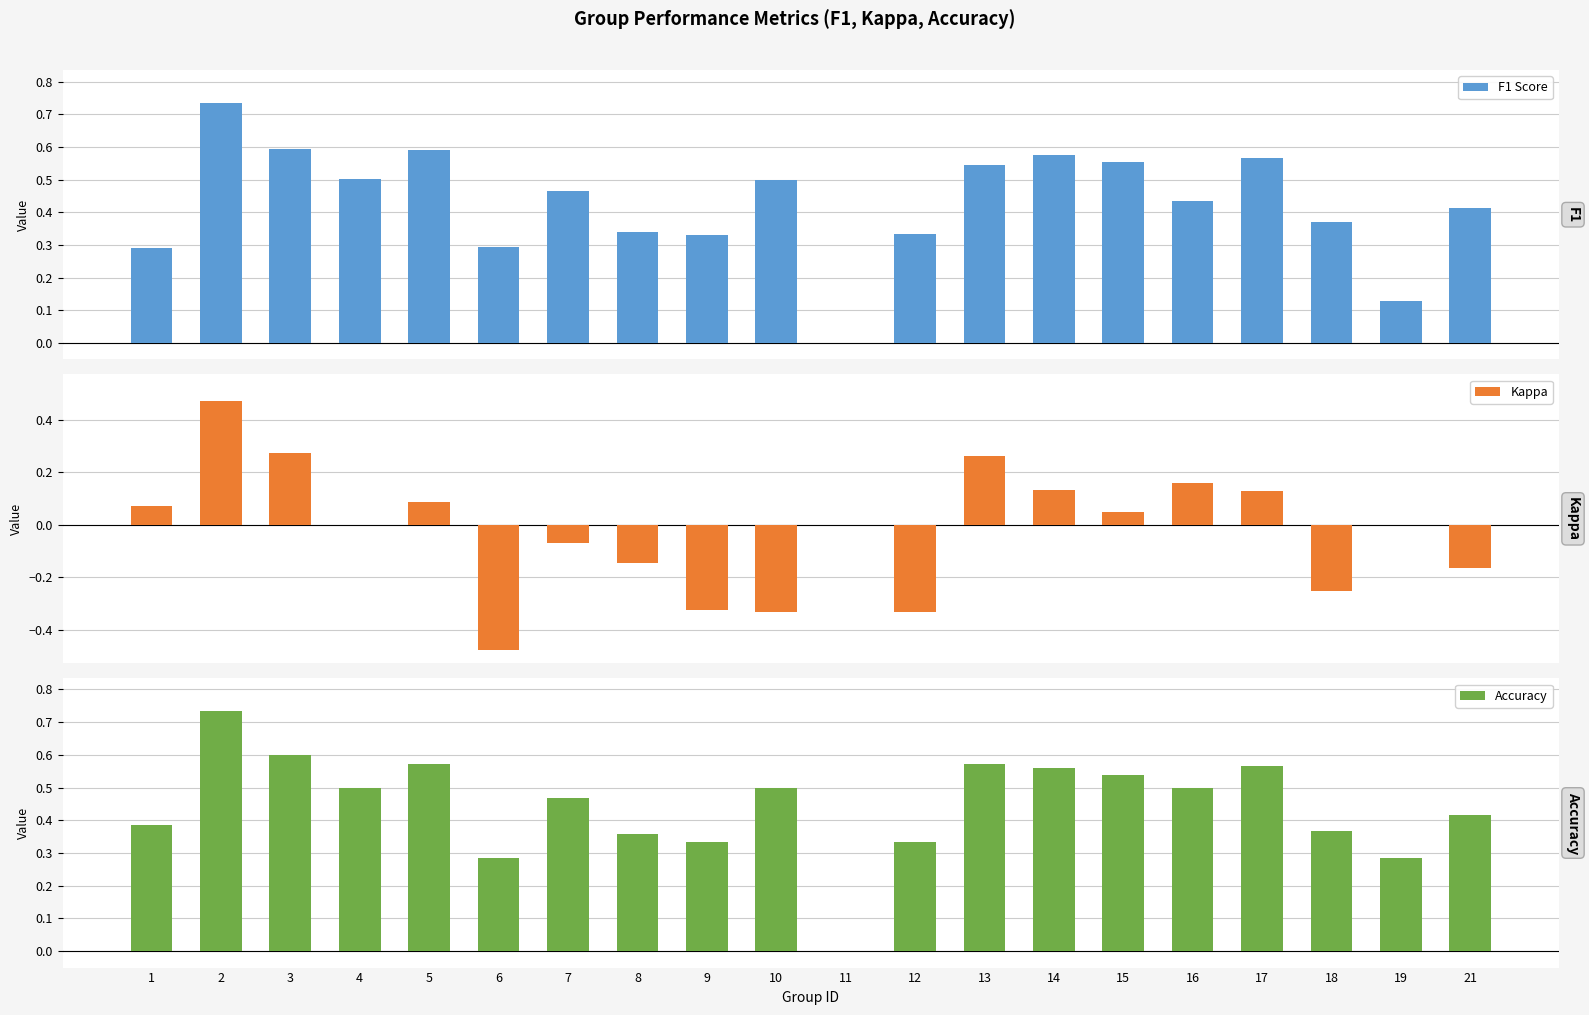

At which label does F1 Score reach its minimum?

11